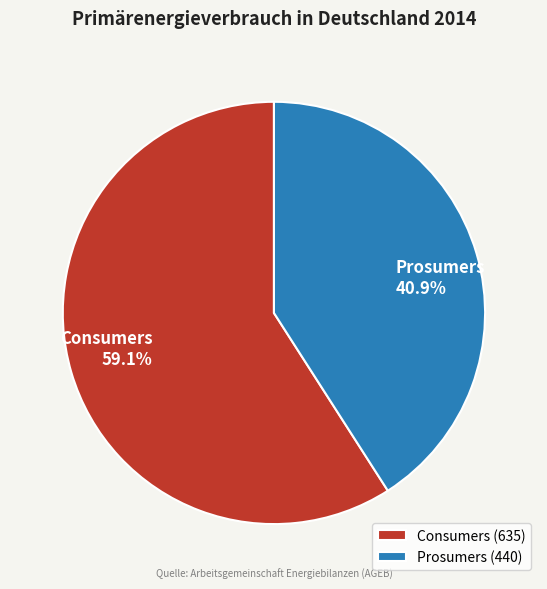

The Prosumers slice represents 27% of the pie. True or false?

False